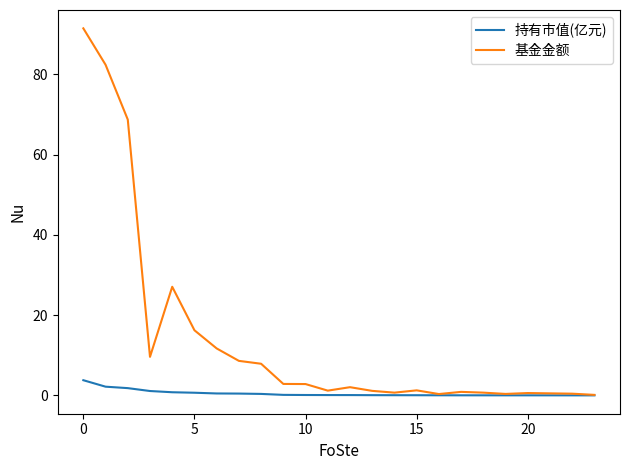

What is the highest value of the 持有市值(亿元) series?

3.8